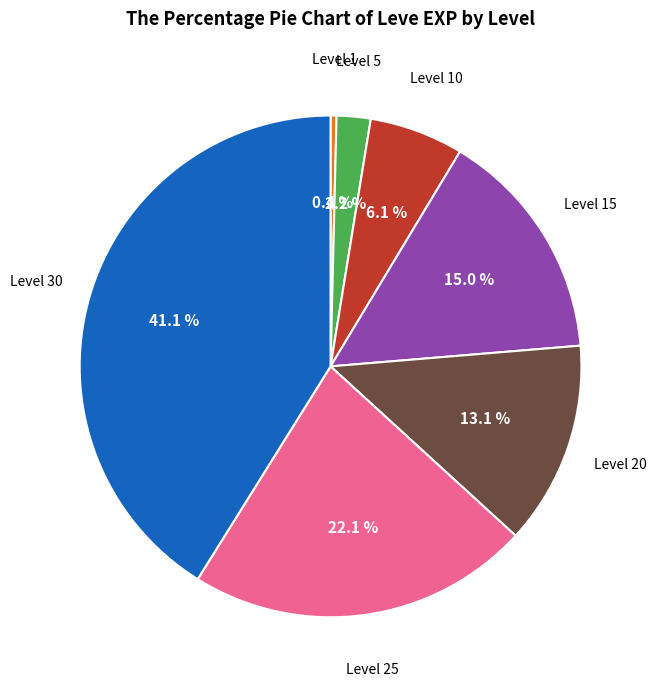

Is there a majority slice in this chart?

No